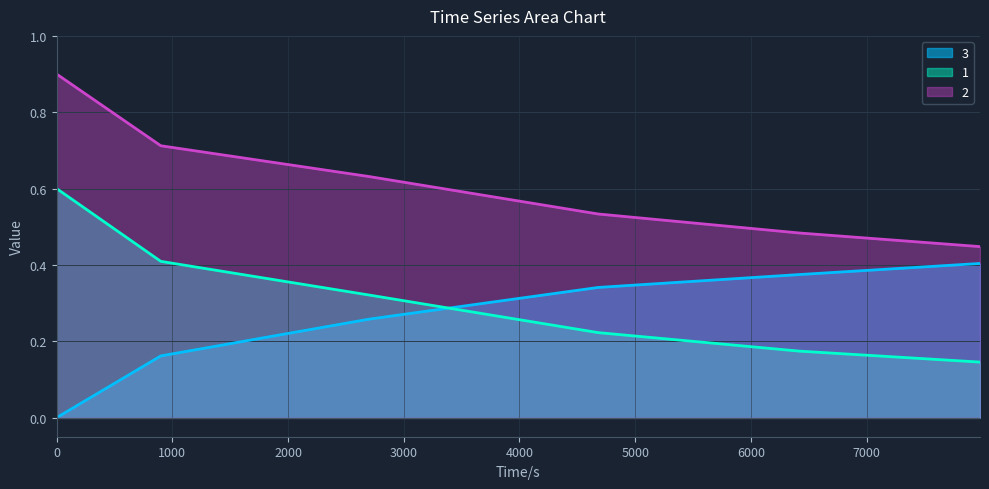

At how many categories does at least one series exceed 0?

6